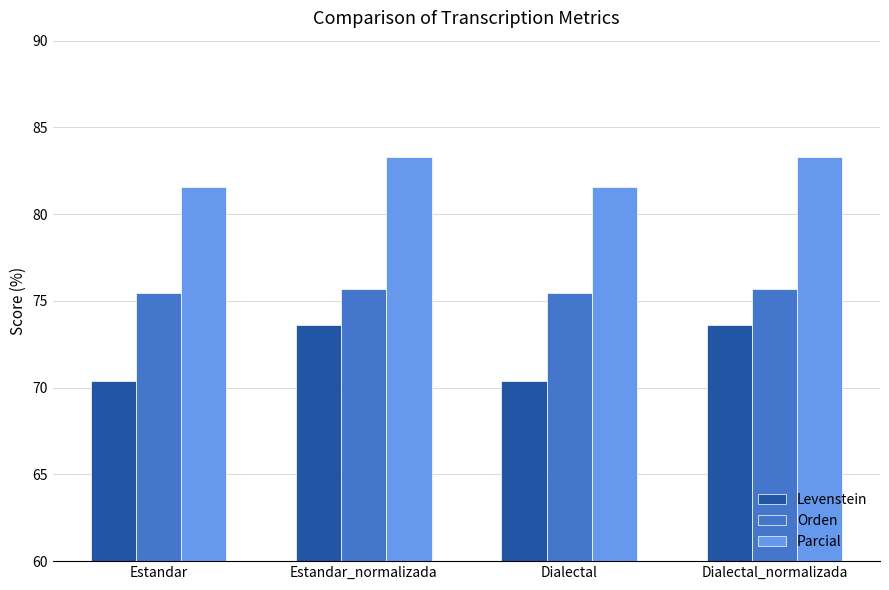

How many data points in Levenstein are above 73?

2